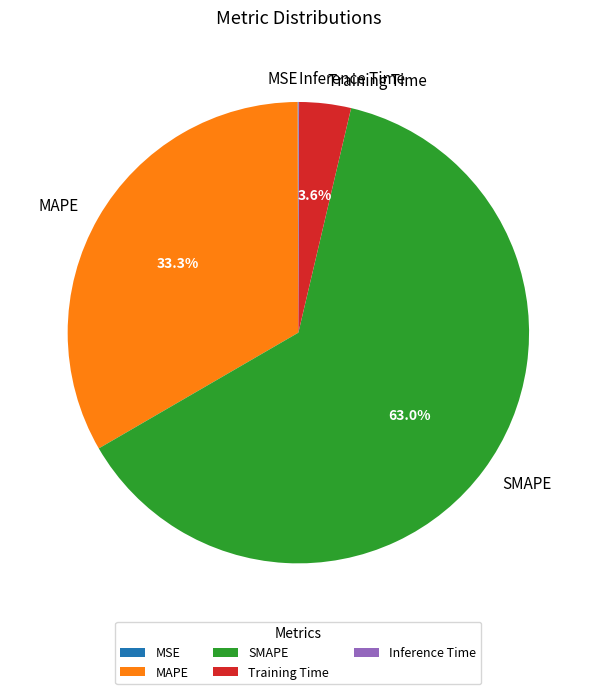

Does MAPE account for over 50% of the chart?

No